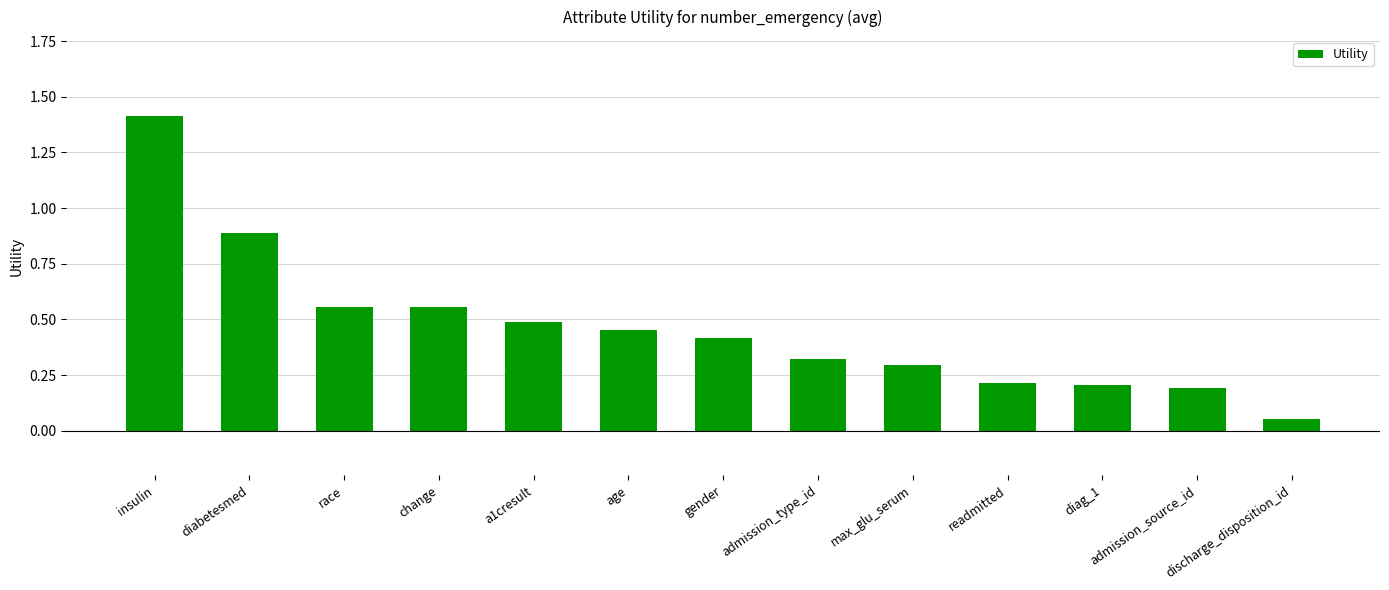

What is the label of the 3rd bar from the right?

diag_1